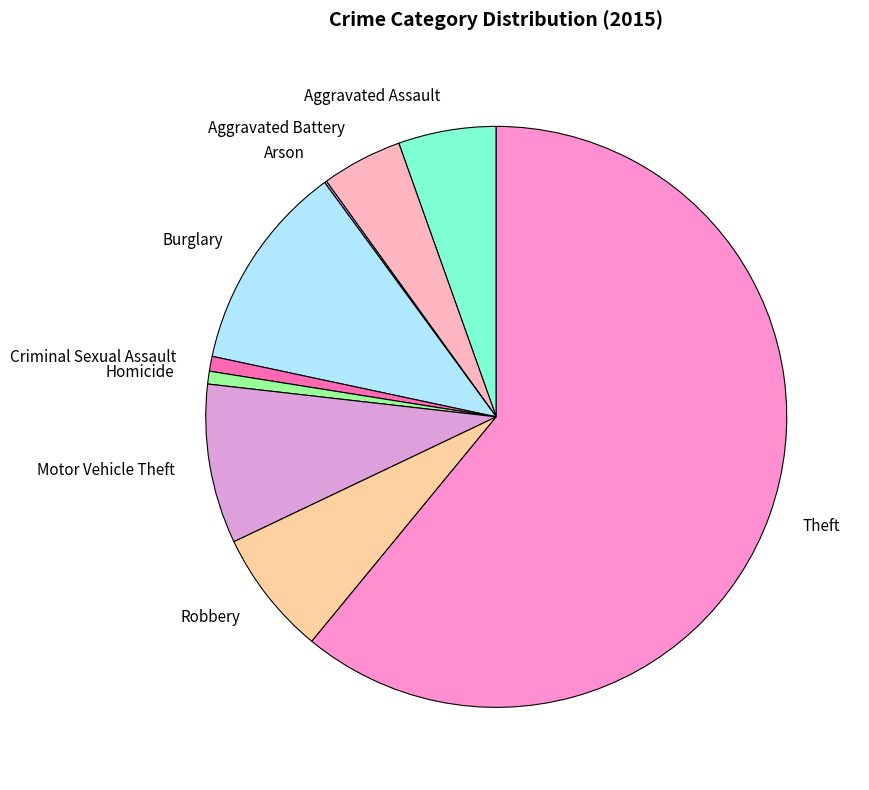

Which slice is the largest?

Theft